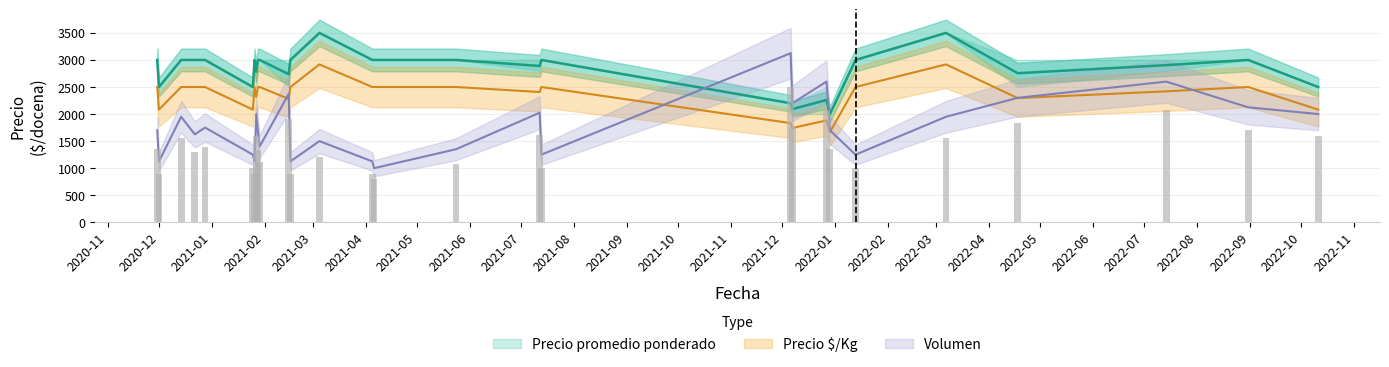

What is the label of the 15th bar from the right?

2021-12